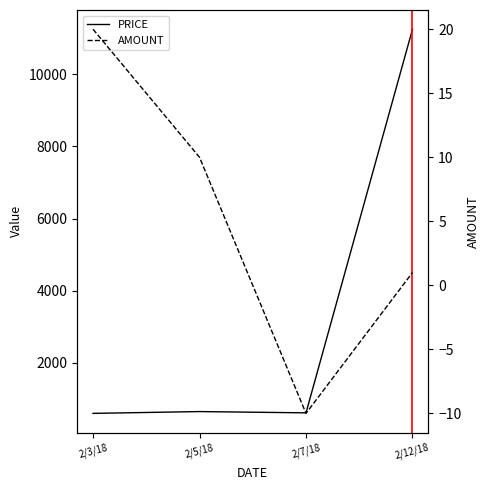

True or false: PRICE and AMOUNT cross at least once.

False